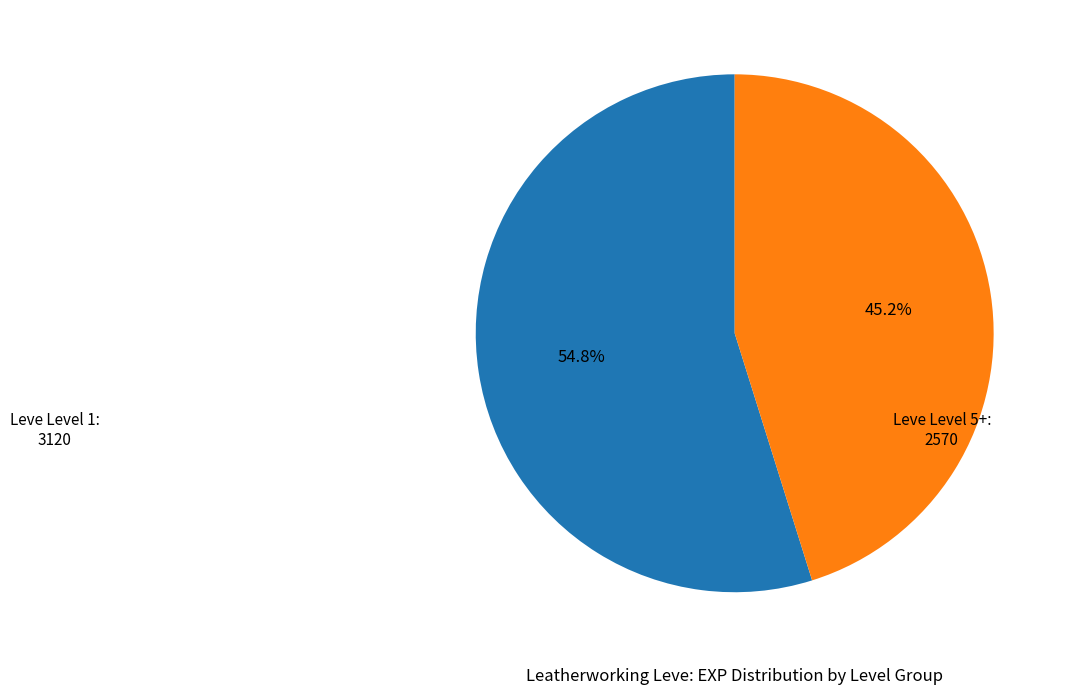

Does any single category account for the majority?

Yes